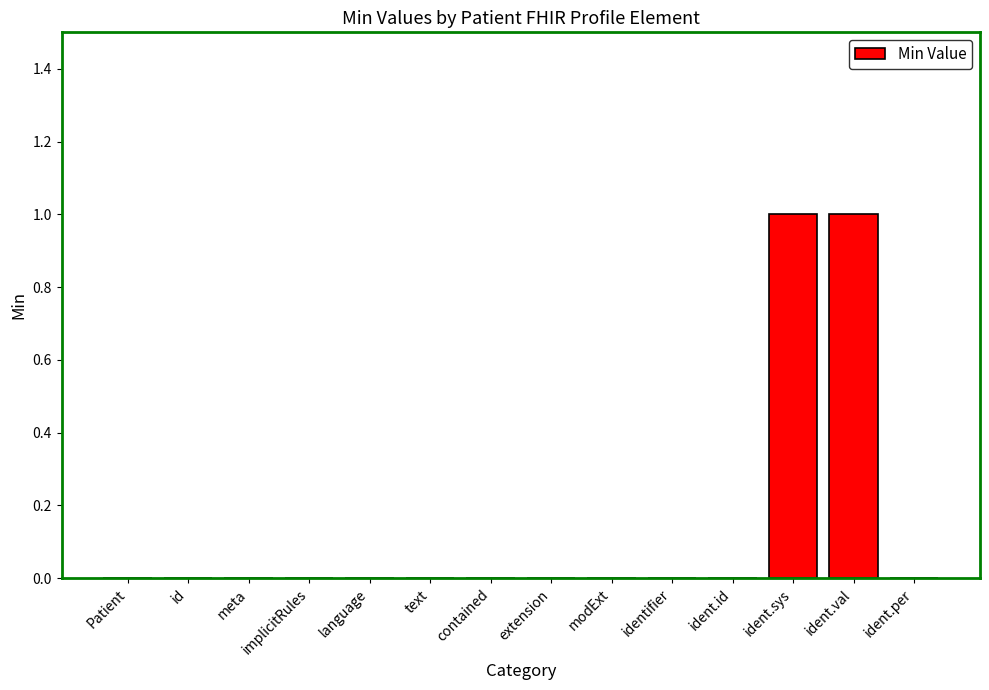

Is it true that the value at id is -1?

False